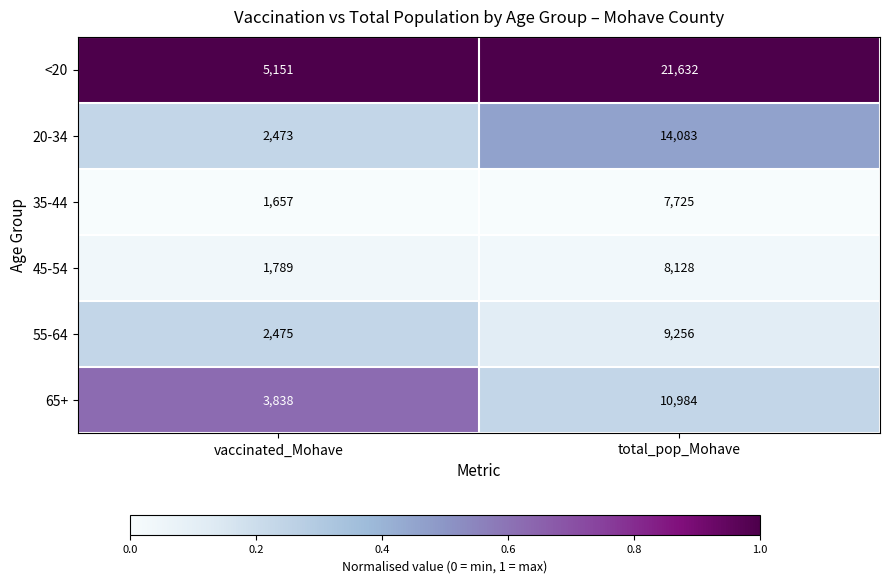

Is it true that <20 equals 5151 at vaccinated_Mohave?

True